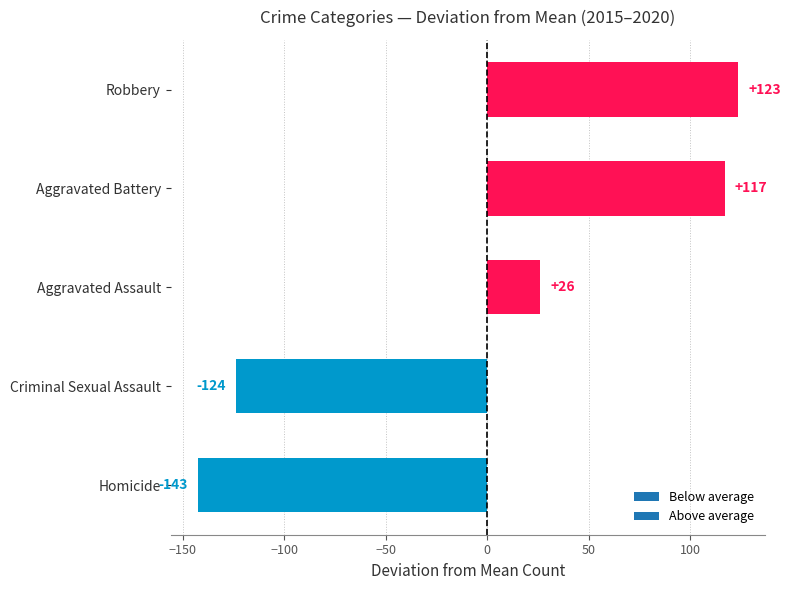

Which label corresponds to the smallest value in the chart?

Homicide